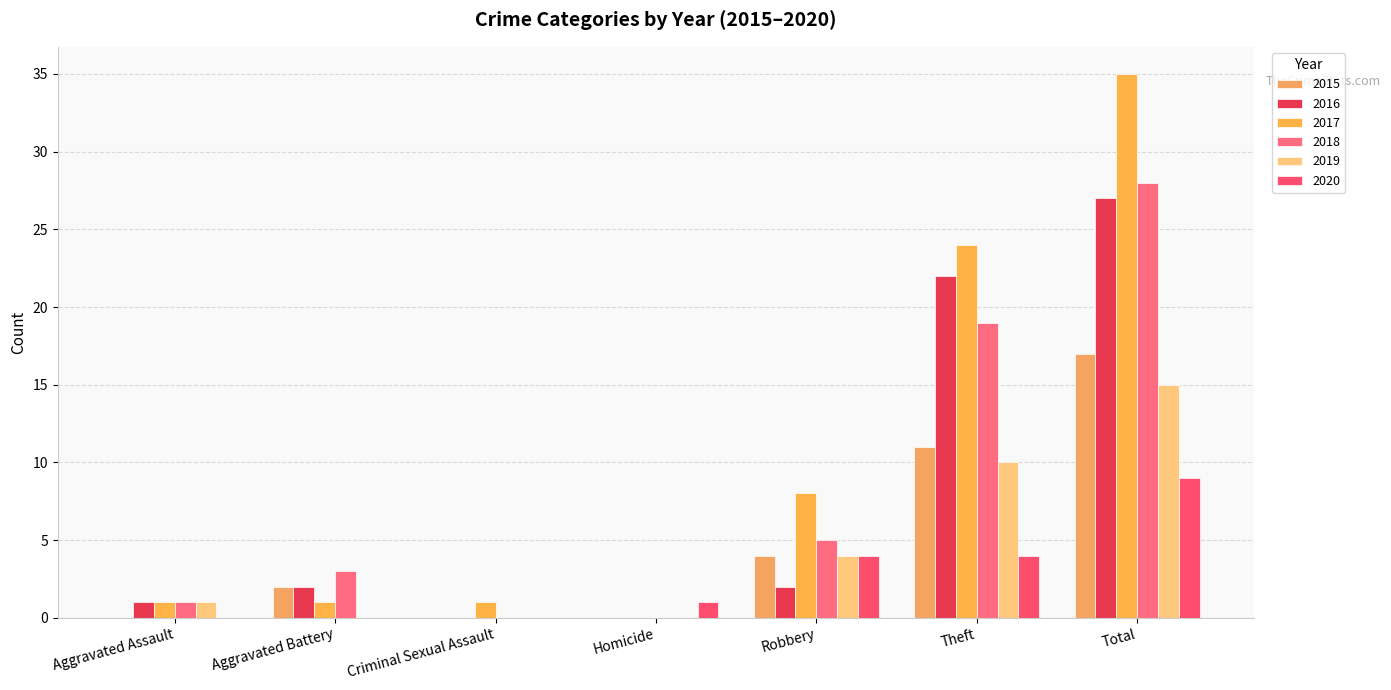

How many data points does each series have?

7